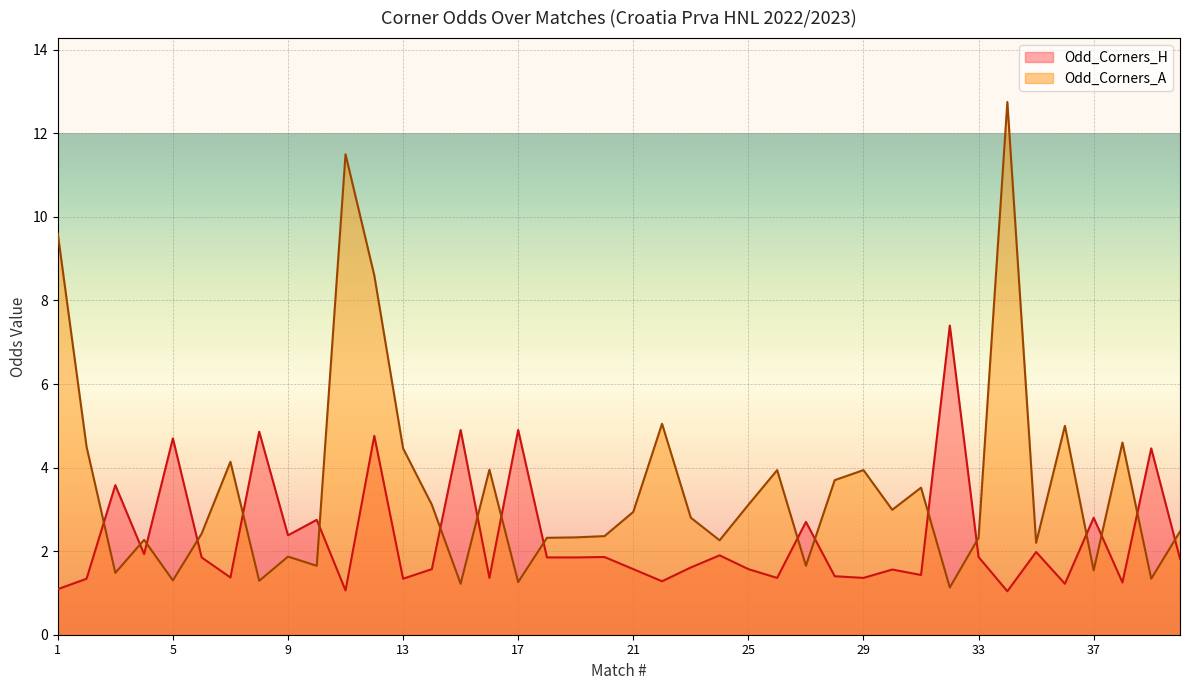

Is it true that Odd_Corners_H equals 1.9 at 24?

True